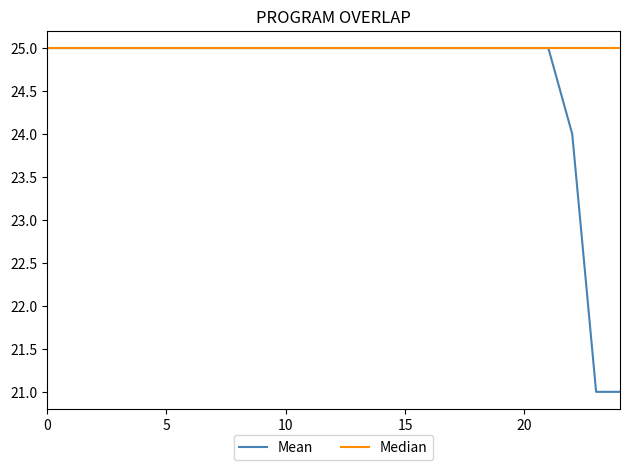

The chart shows a value of 33 at 158702. True or false?

False